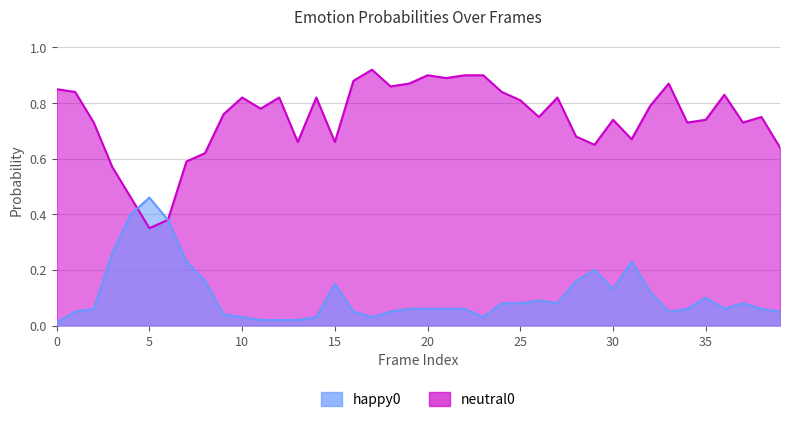

List the series in order of their peak value, lowest first.

happy0, neutral0